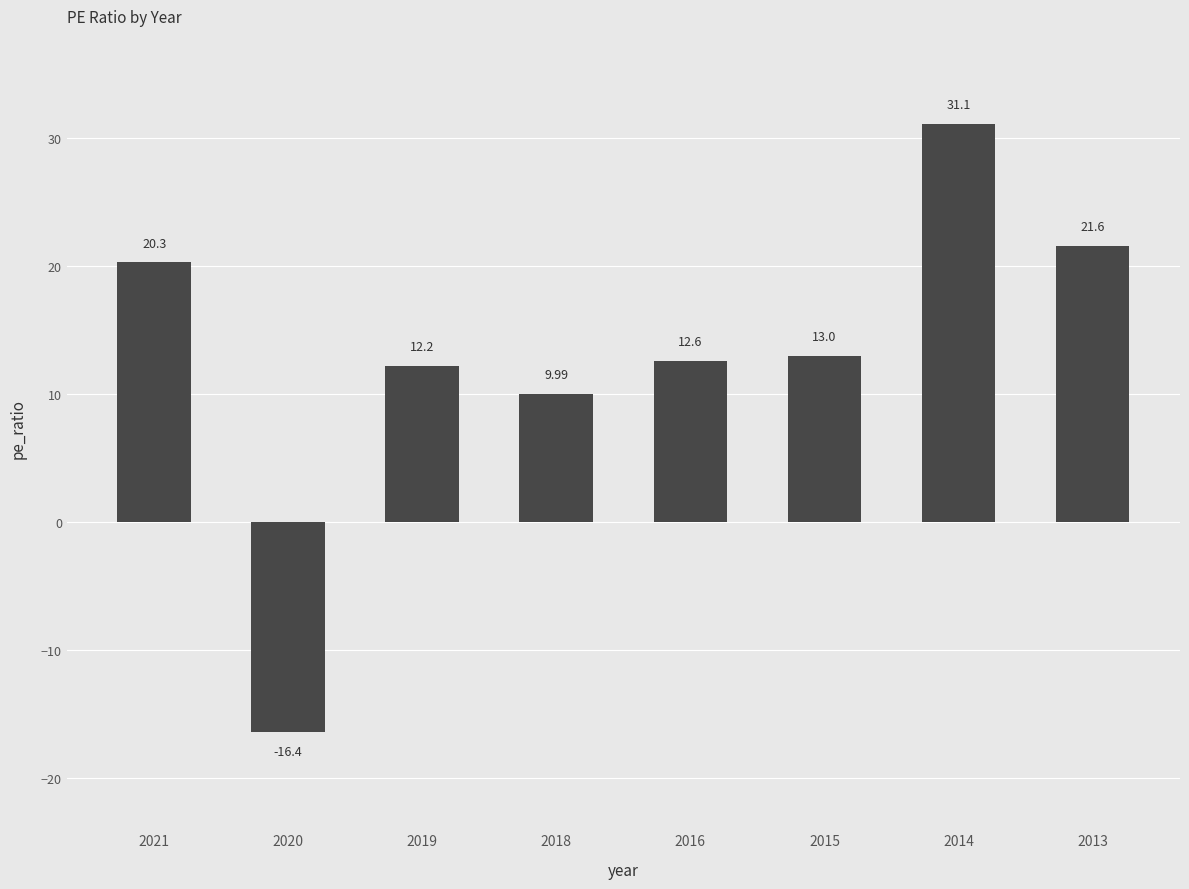

Rank the categories by value from lowest to highest.

2020, 2018, 2019, 2016, 2015, 2021, 2013, 2014